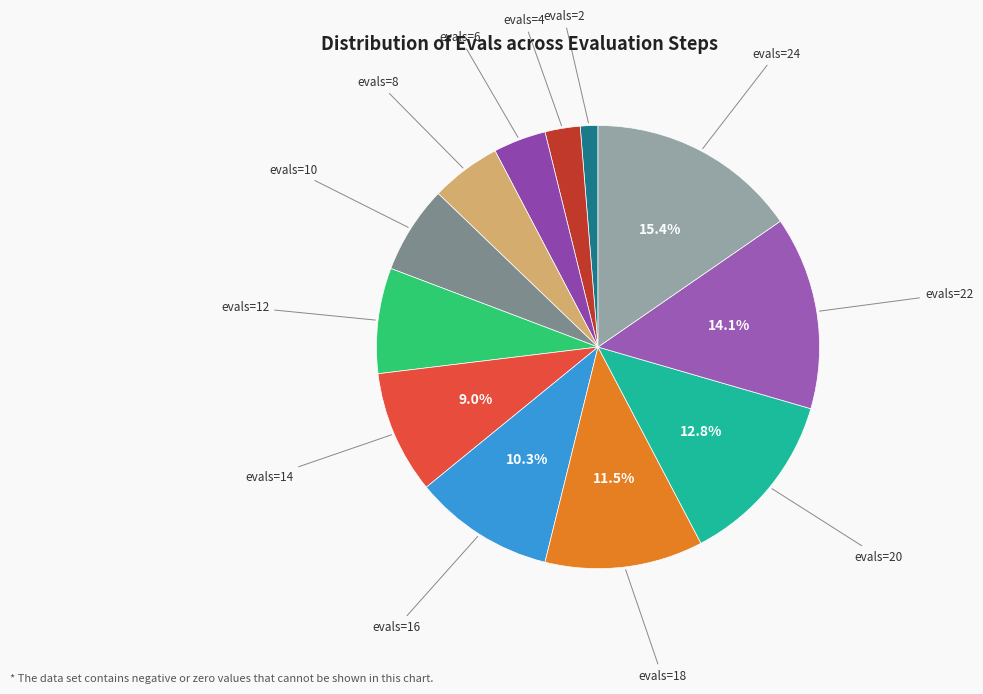

Count the number of slices in the pie.

12